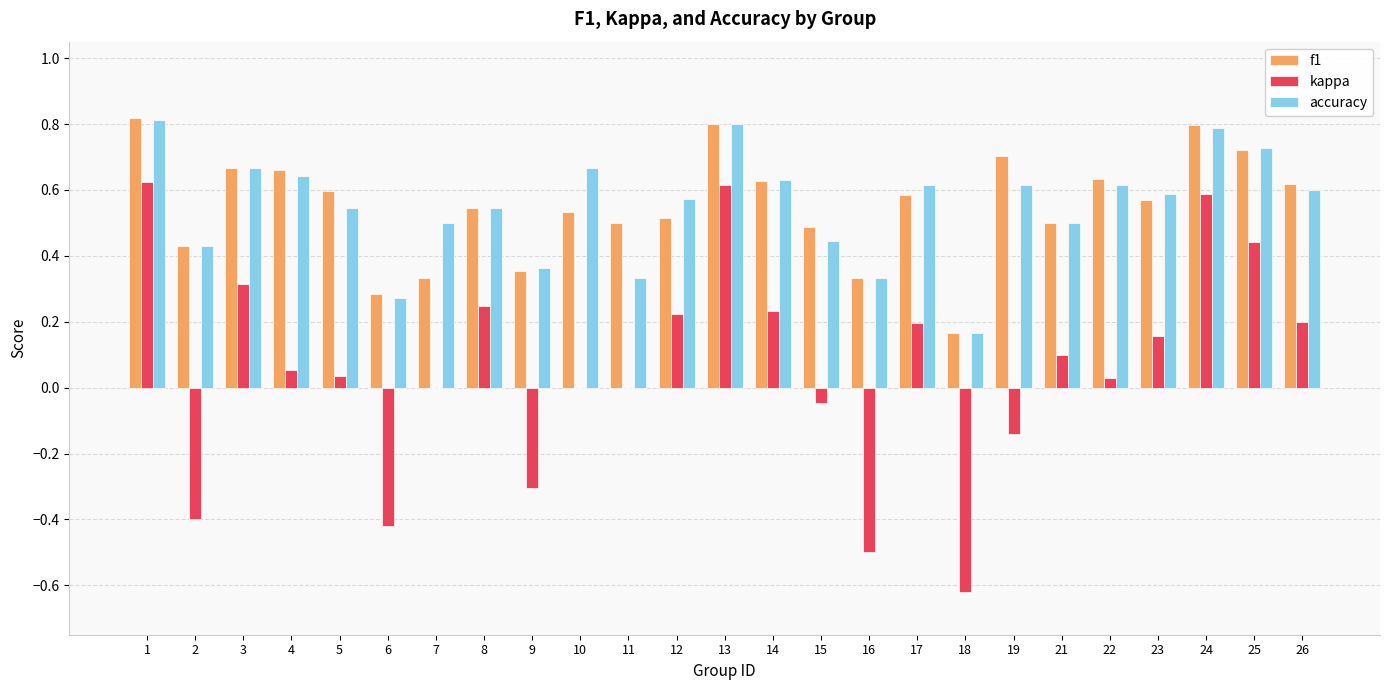

Is the value of f1 at 7 greater than the value of accuracy at 22?

No